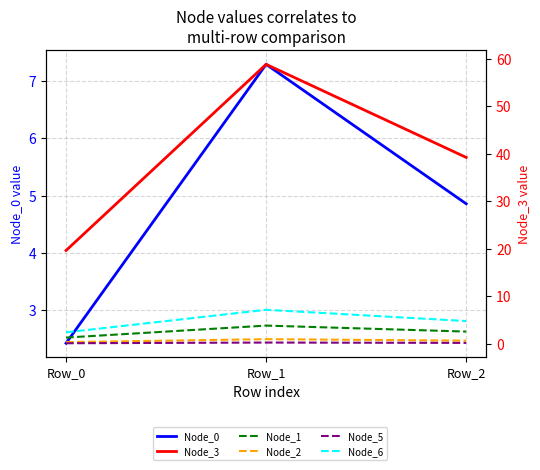

What is the total value across all series at Row_1?

78.2